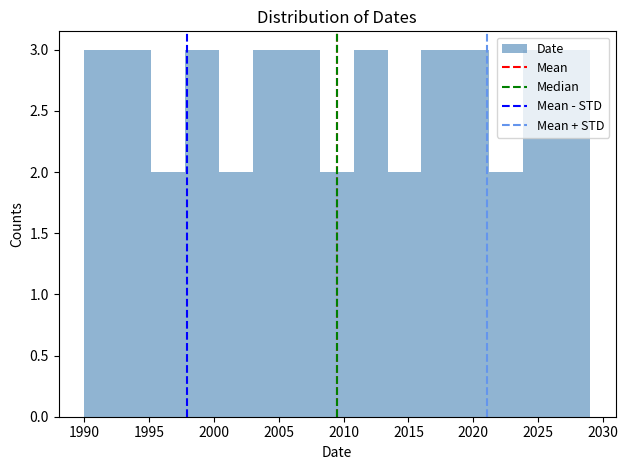

Reading left to right, transcribe this chart: for each bar, give the range it covers on the x-axis and its height. Neither the bar edges nor the heights are printed on the chart, so give them approximately, as read against the axes.

1990.0 to 1992.6: 3
1992.6 to 1995.2: 3
1995.2 to 1997.8: 2
1997.8 to 2000.4: 3
2000.4 to 2003.0: 2
2003.0 to 2005.6: 3
2005.6 to 2008.2: 3
2008.2 to 2010.8: 2
2010.8 to 2013.4: 3
2013.4 to 2016.0: 2
2016.0 to 2018.6: 3
2018.6 to 2021.2: 3
2021.2 to 2023.8: 2
2023.8 to 2026.4: 3
2026.4 to 2029.0: 3